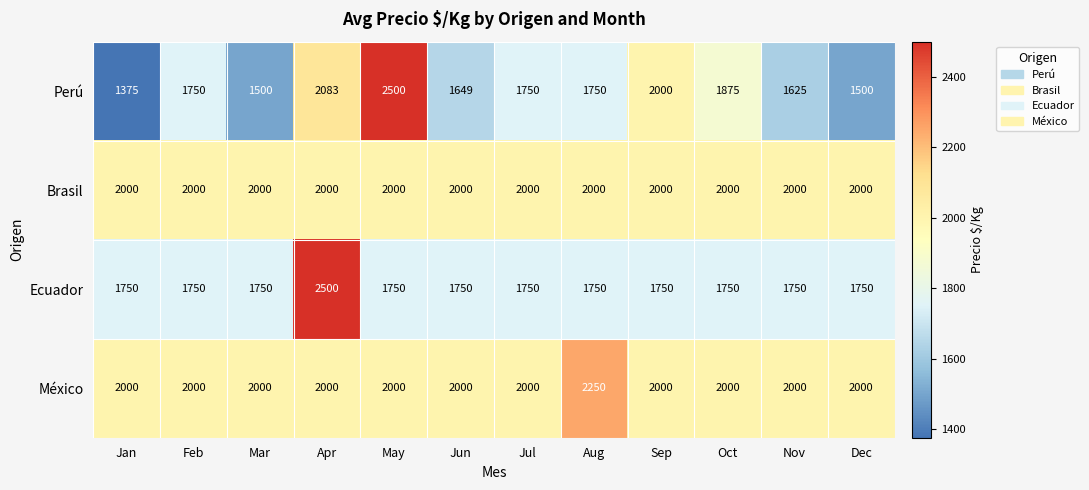

Which label corresponds to the smallest value in the chart?

Jan